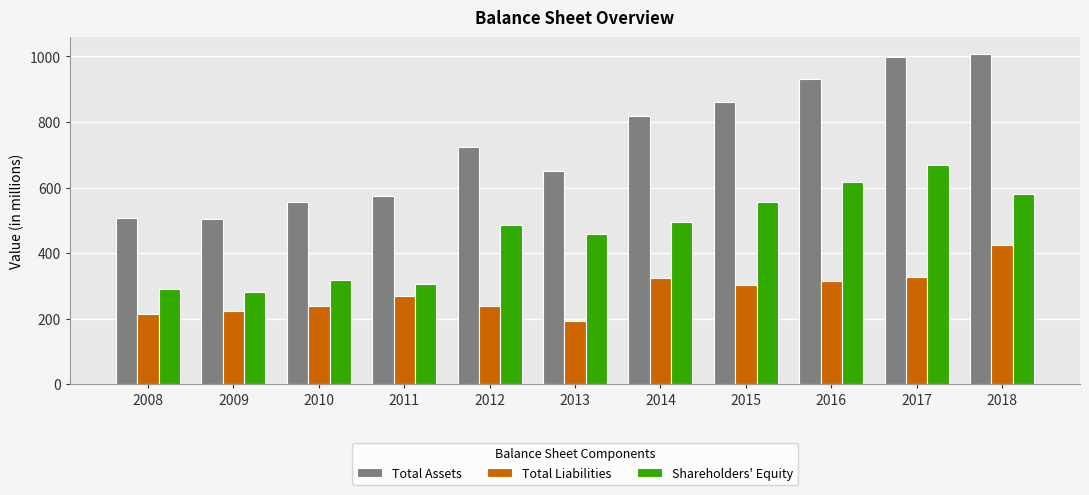

List the series in order of their overall mean, lowest first.

Total Liabilities, Shareholders' Equity, Total Assets